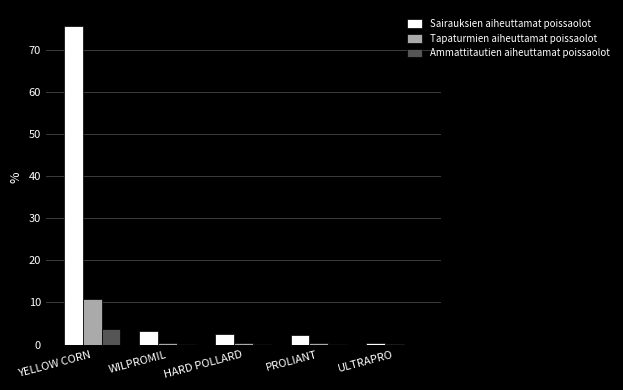

What is the total value across all series at YELLOW CORN?

90.1